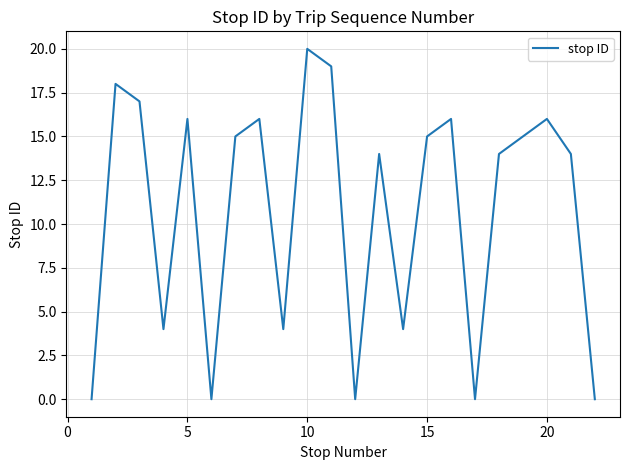

What is the difference between the maximum and minimum values?

20